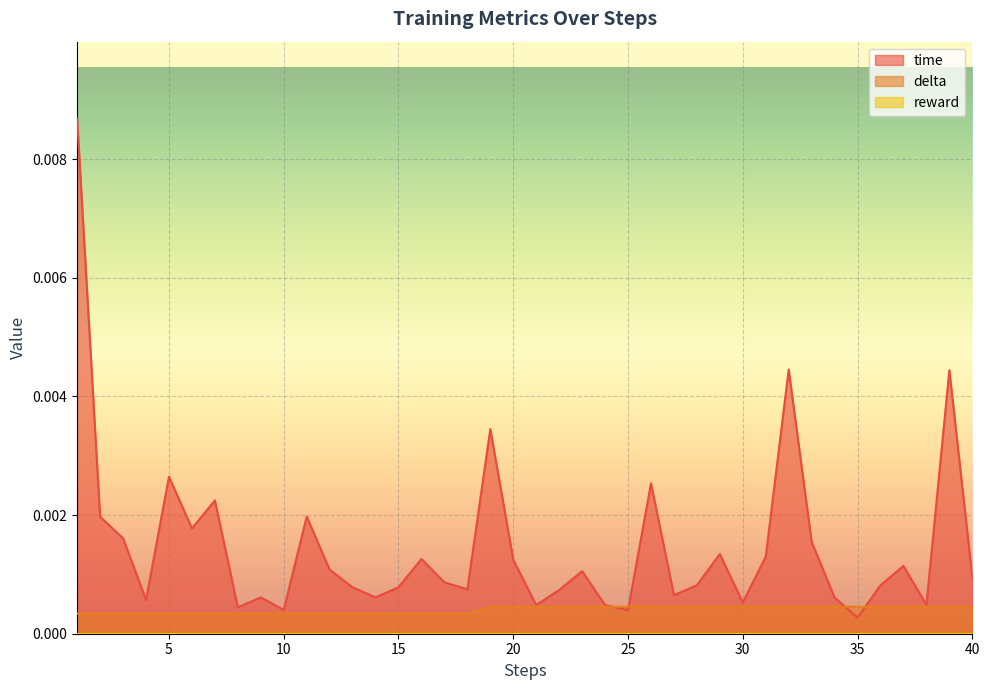

The value of time at 23 is 0.0. True or false?

False